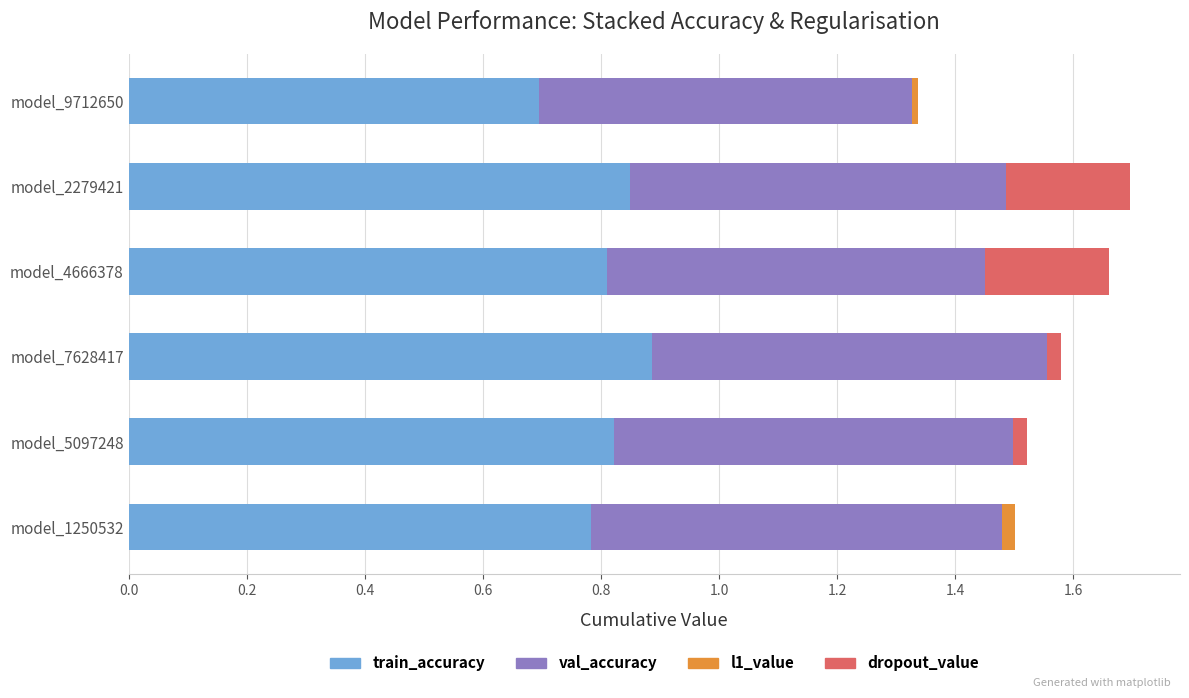

At which label does train_accuracy reach its peak?

model_7628417